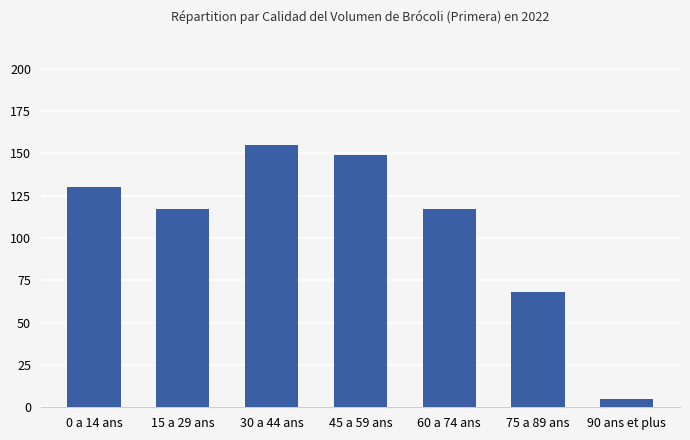

What is the change in value from 60 a 74 ans to 75 a 89 ans?

-49